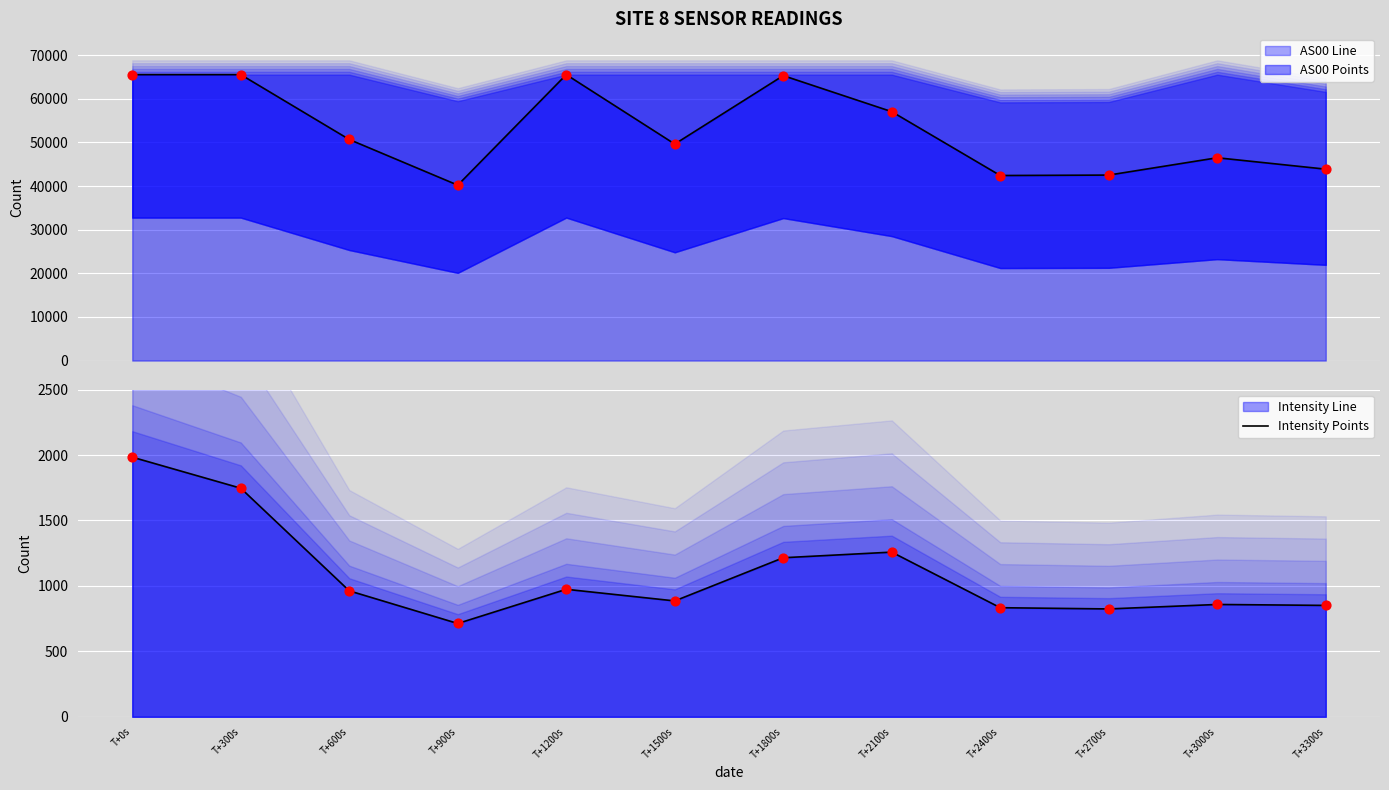

What are all the series names shown in the legend?

AS00 Line, AS00 Points, Intensity Line, Intensity Points